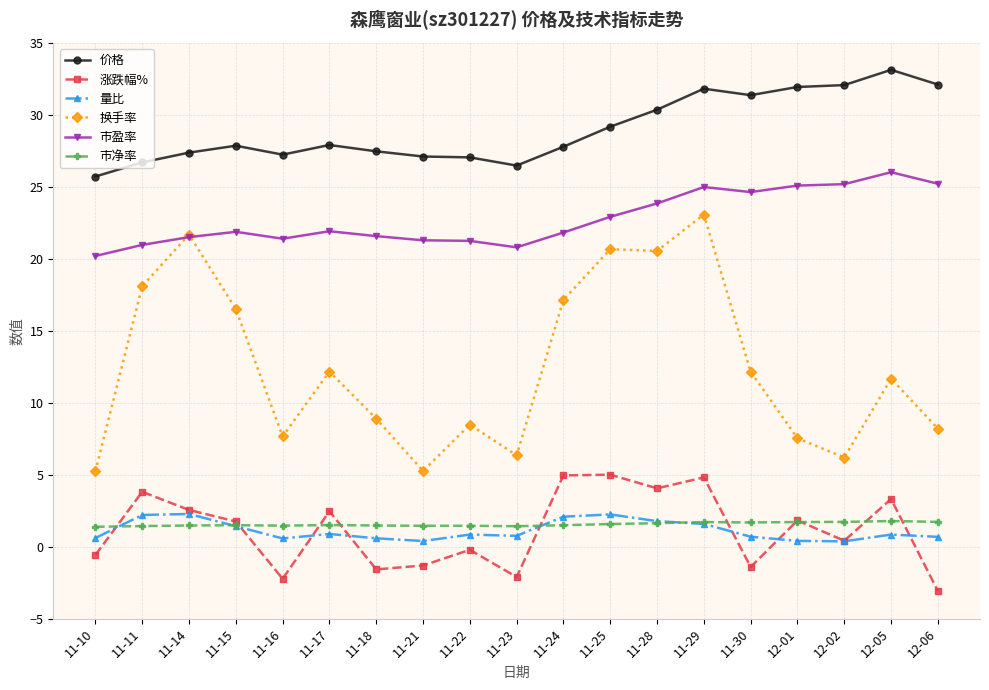

In 涨跌幅%, how many points are lower than both neighbors (excluding endpoints)?

6